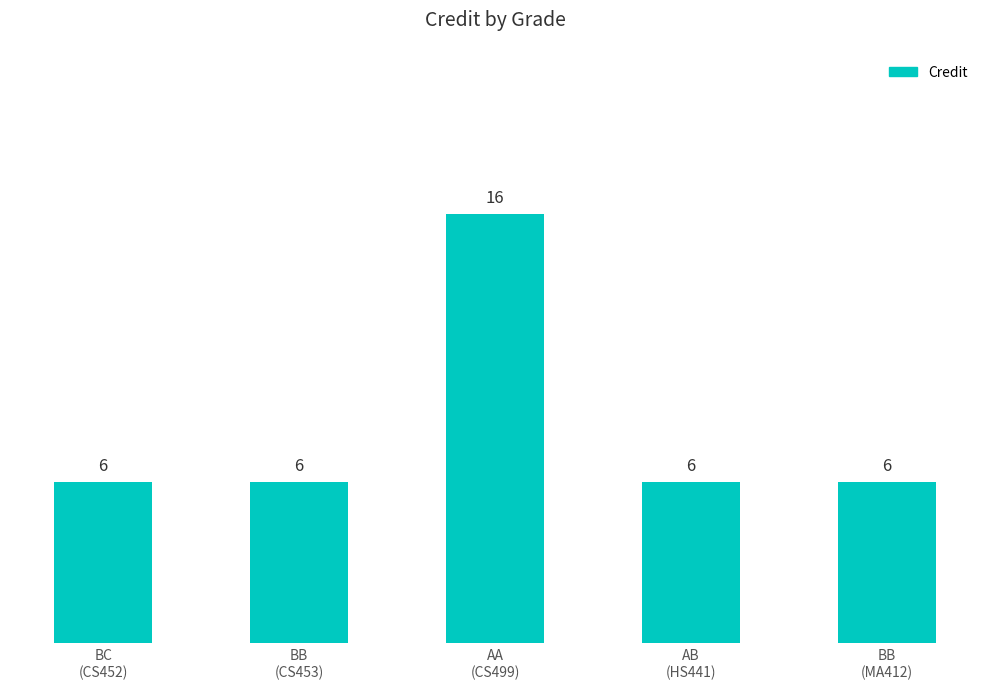

What is the average value?

8